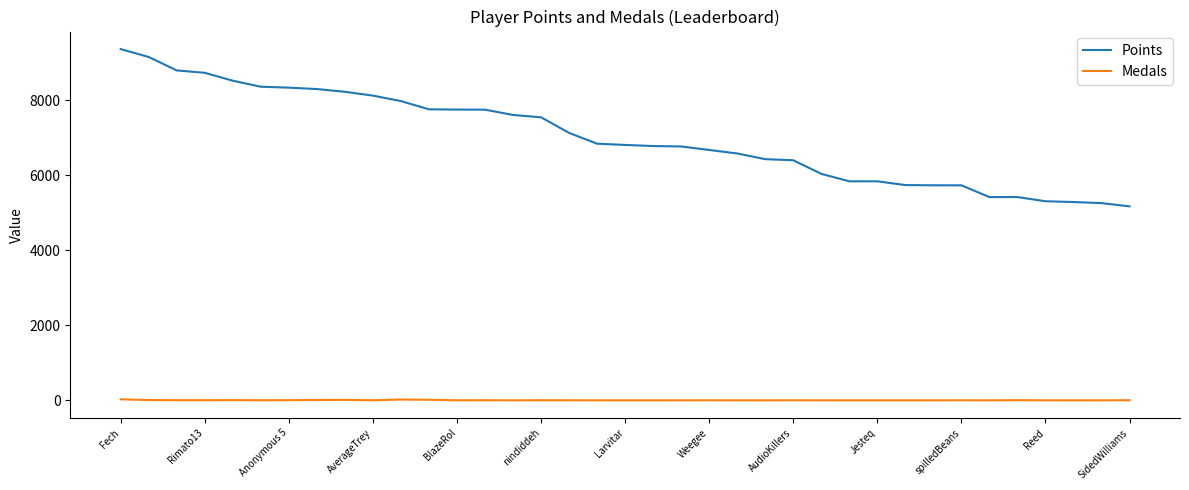

Rank the series by their maximum value, from highest to lowest.

Points, Medals